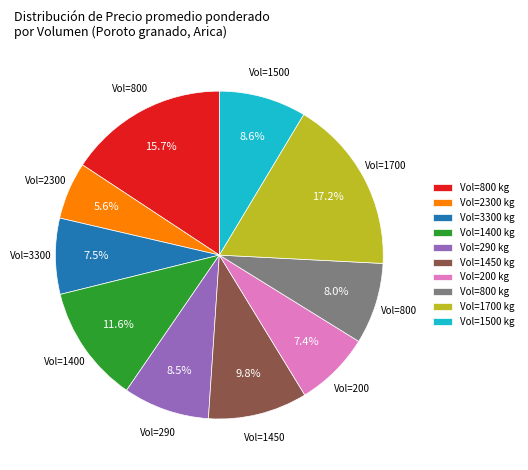

Is there a majority slice in this chart?

No